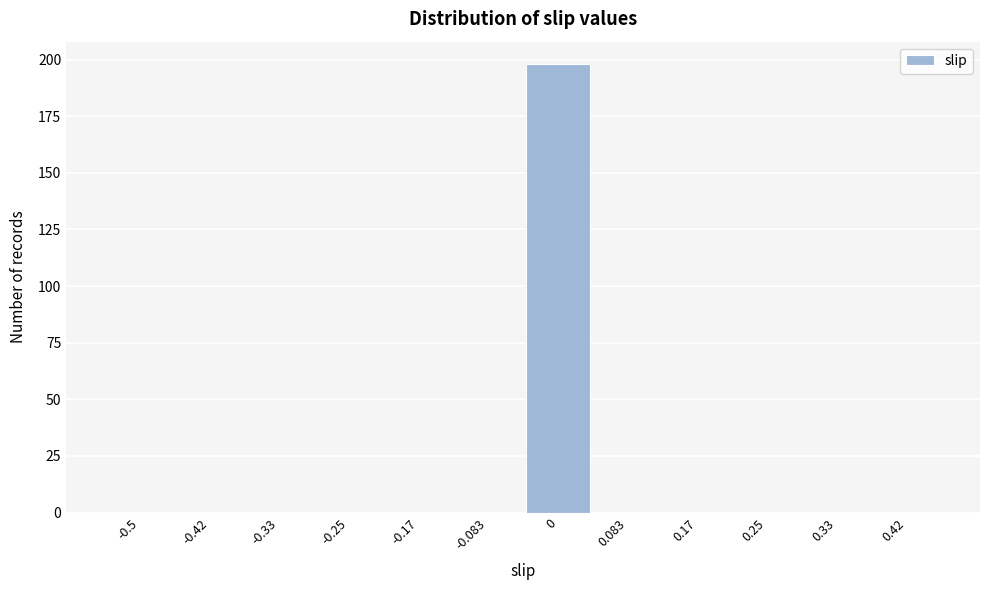

Reading right to left, list all the values displayed in this chart.

0.42=0	0.33=0	0.25=0	0.17=0	0.083=0	0=198	-0.083=0	-0.17=0	-0.25=0	-0.33=0	-0.42=0	-0.5=0